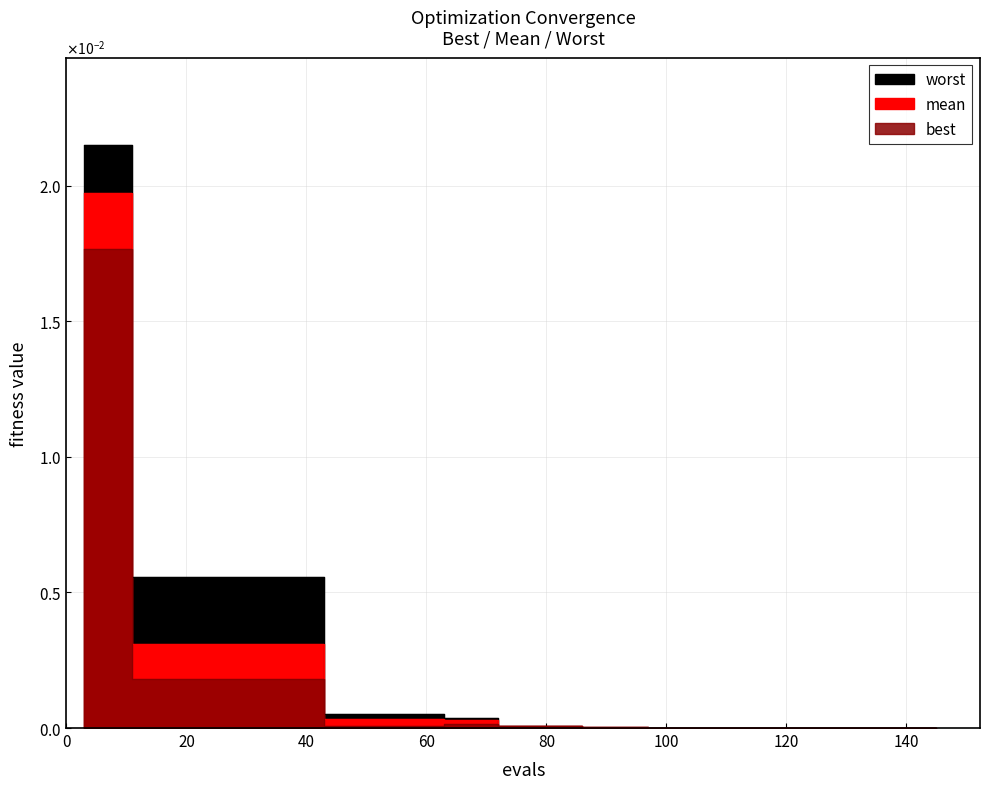

True or false: worst and mean cross at least once.

False